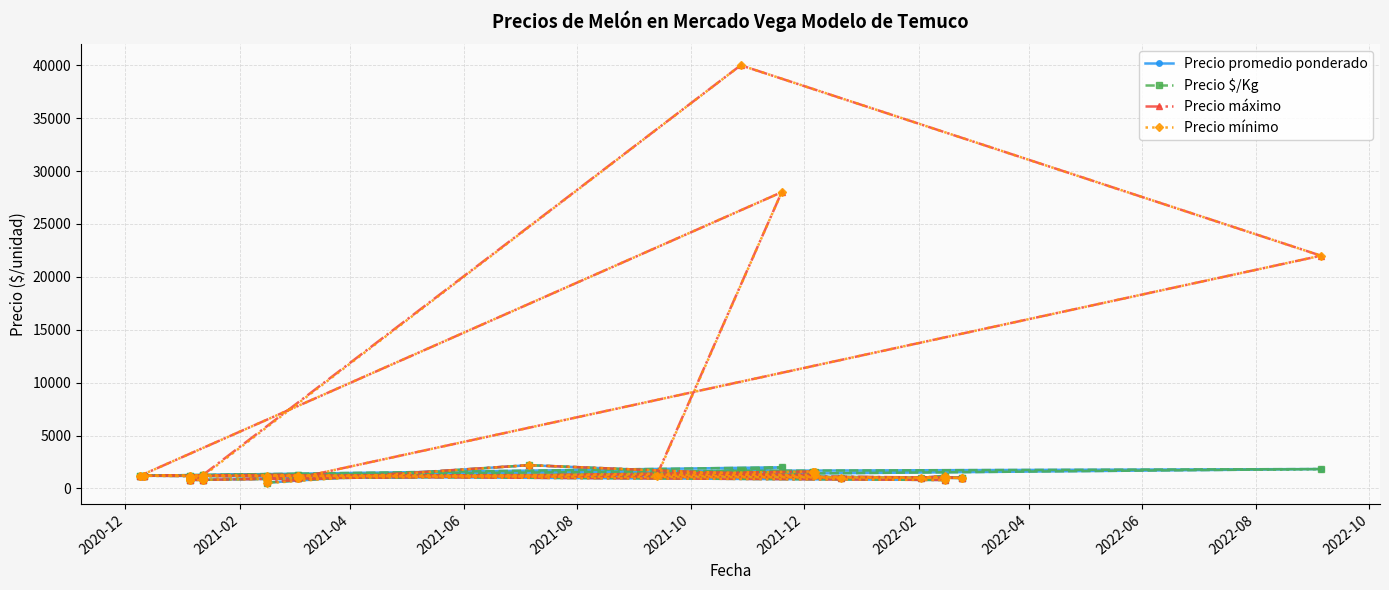

What is the difference between the maximum and second lowest values in the Precio mínimo series?

39200